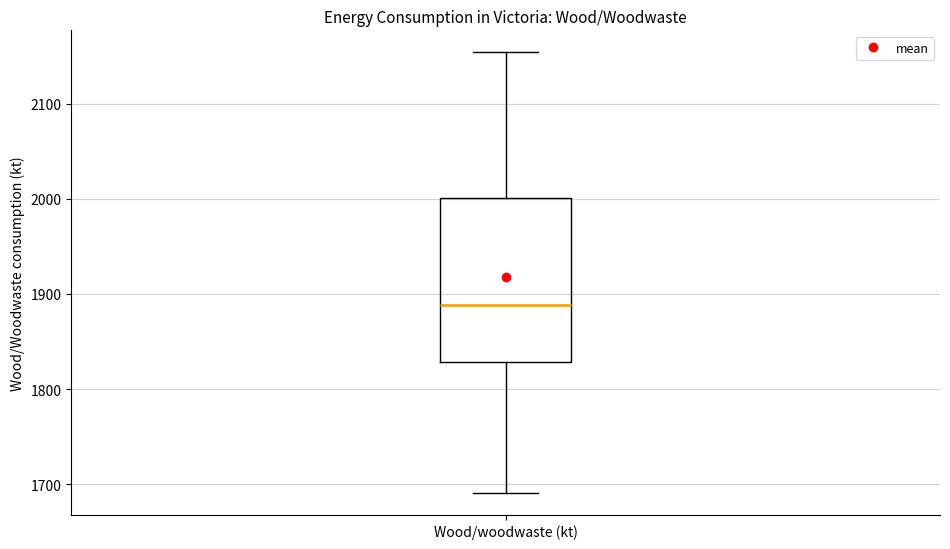

Transcribe this box plot: give where the median line is, the range the box spans, and where the two whiskers end, as read against the y-axis. The values are not printed on the chart, so give them approximately, as read against the axis.

median 1890, box 1830 to 2000, whiskers 1690 to 2150